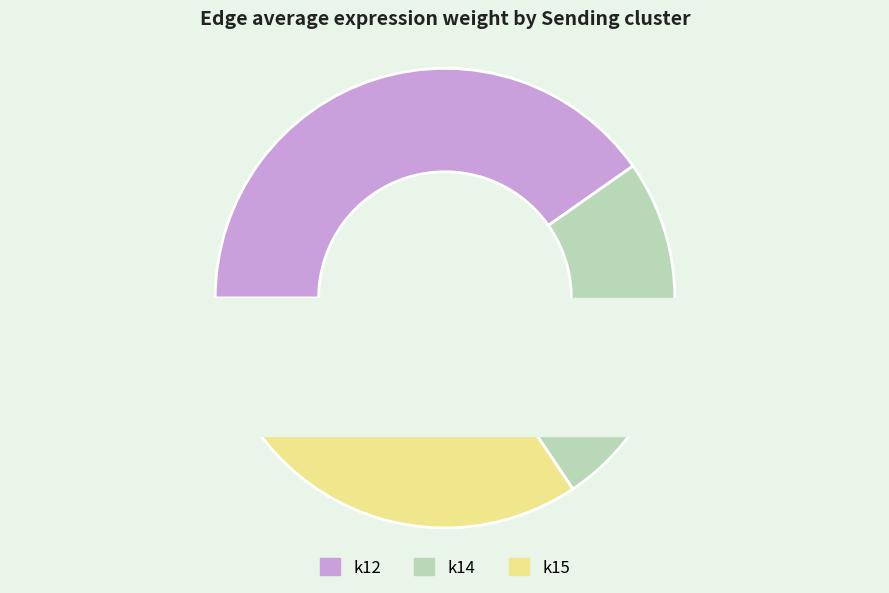

Count the number of slices in the pie.

9